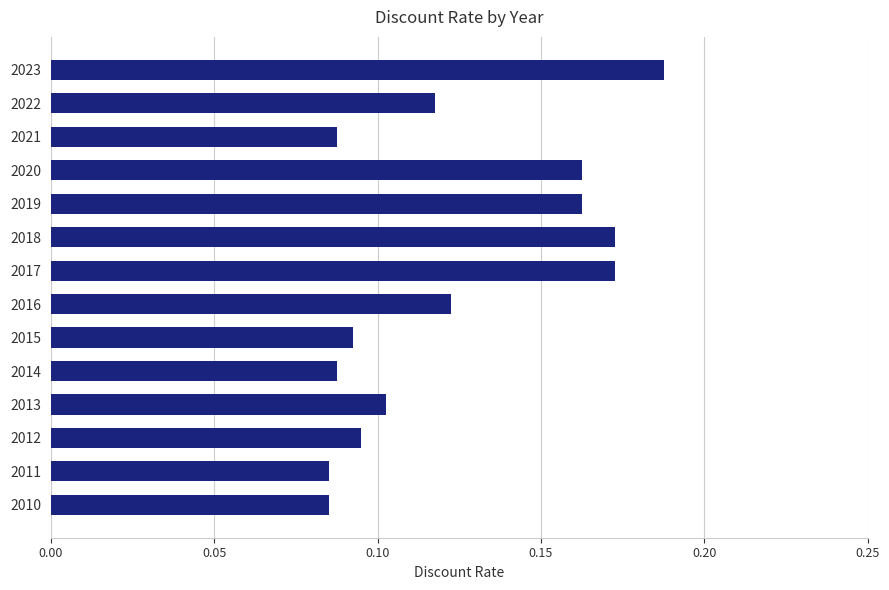

At which category does the chart reach its peak across all series?

2023